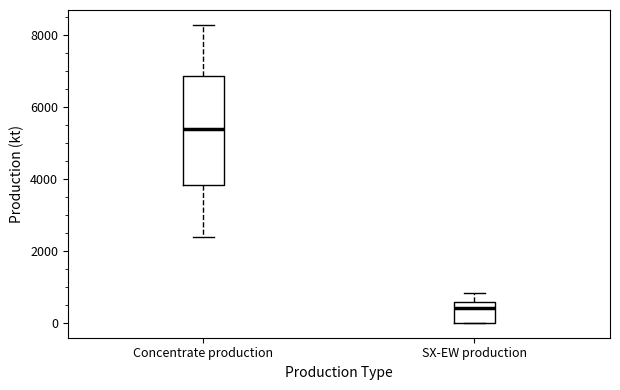

Which box's median line is the highest?

Concentrate production